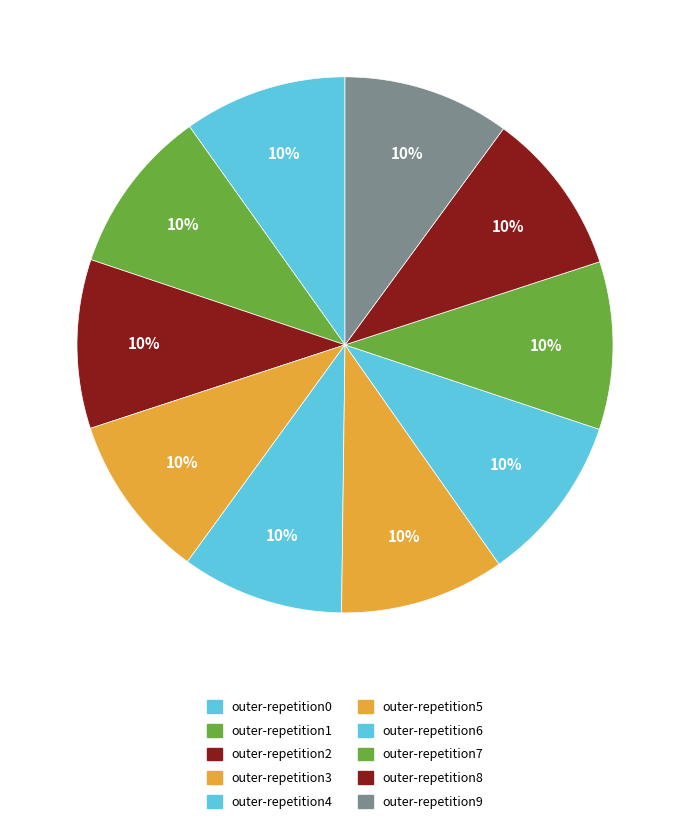

How many slices are in this pie chart?

10